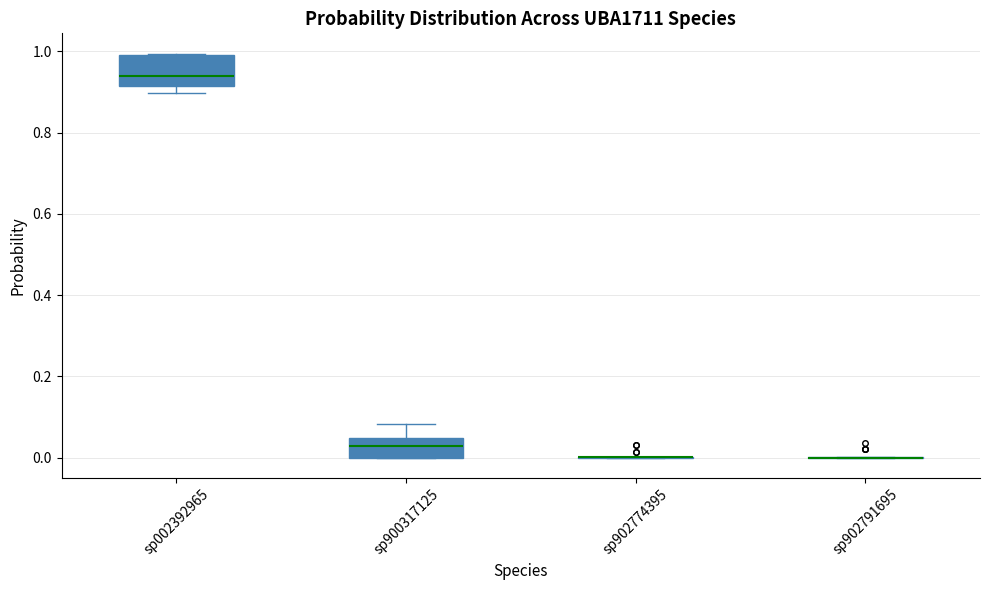

Which box is the tallest, from its lower edge to its upper edge?

sp002392965